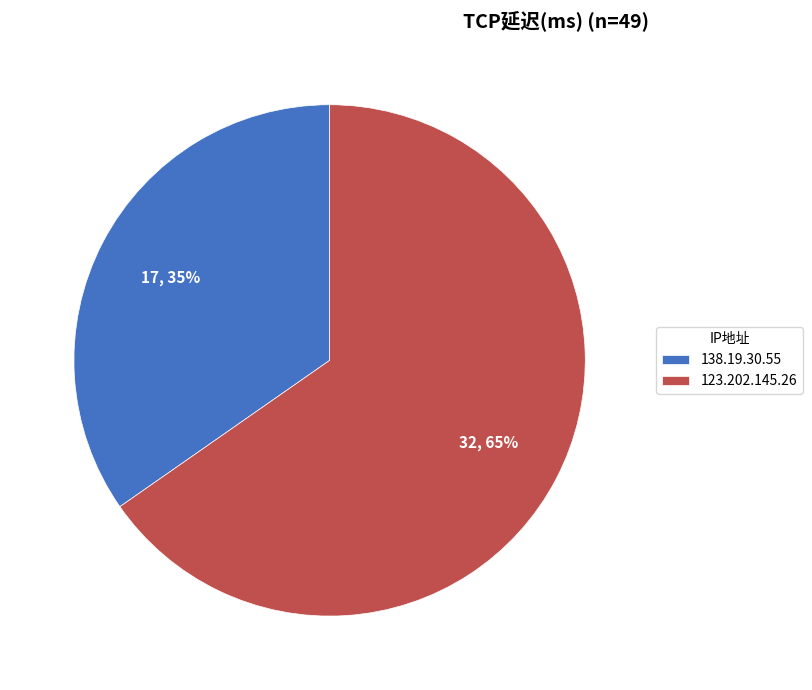

To the nearest percent, what percentage of the pie is 123.202.145.26?

65%